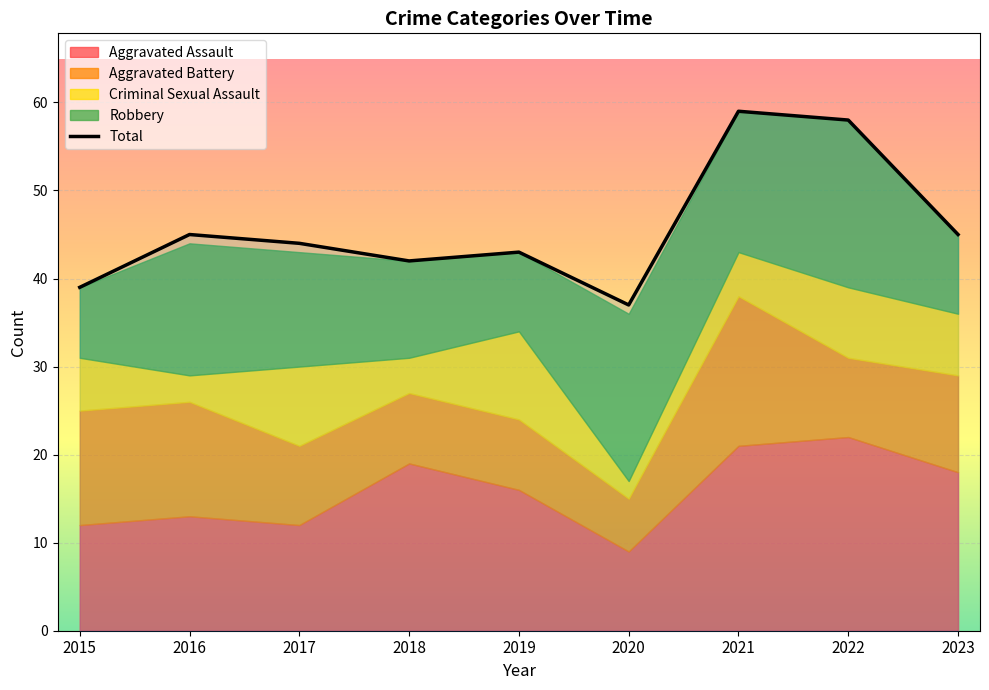

Approximately how many times larger is the value at 2016 compared to 2017?

1.0